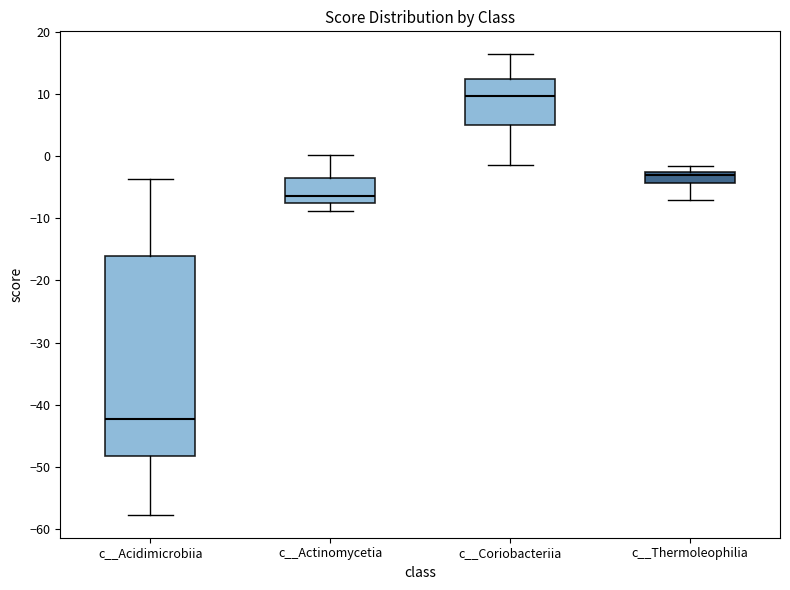

Comparing the boxes themselves (not the whiskers), which one is the tallest?

c__Acidimicrobiia